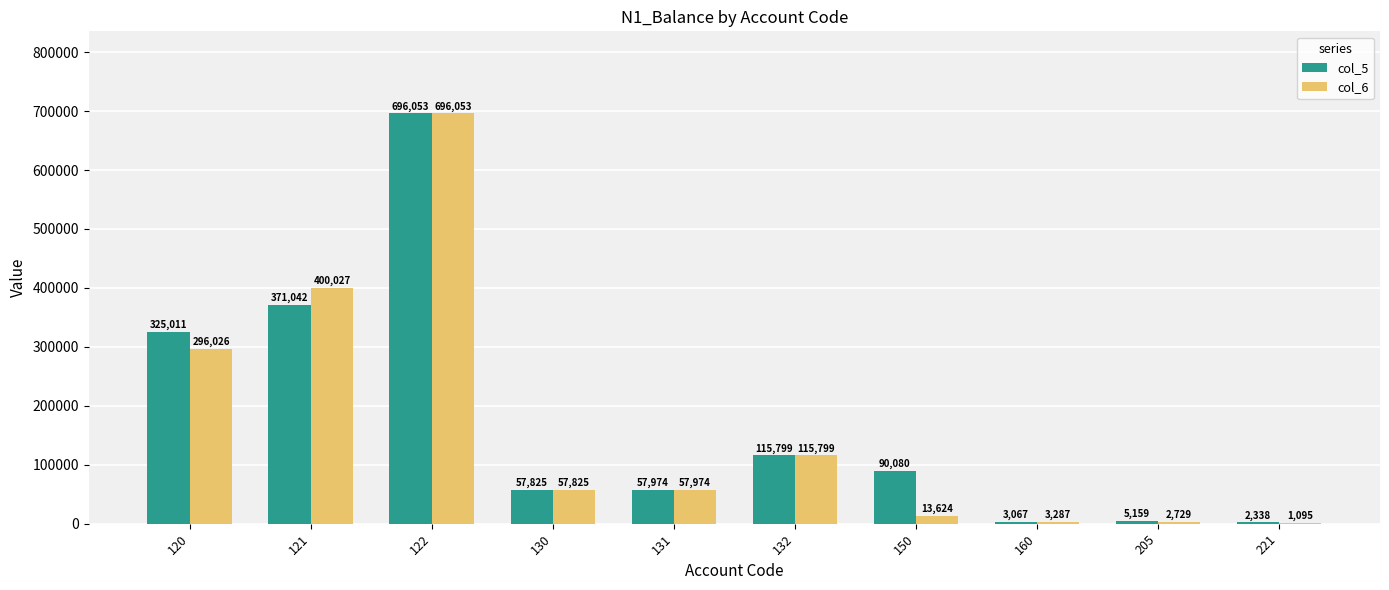

Count the number of categories in the chart.

10